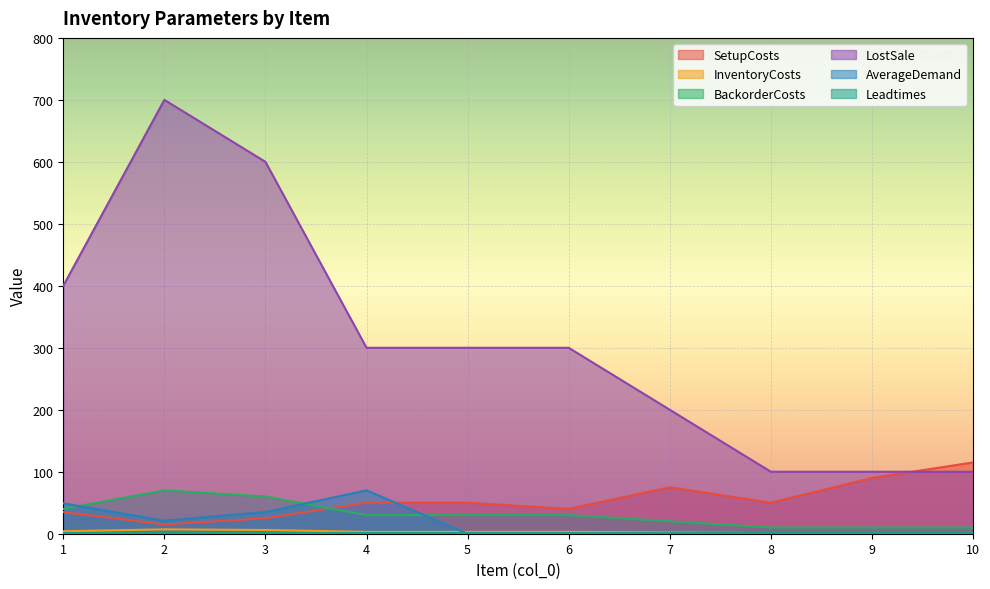

True or false: SetupCosts and BackorderCosts intersect in this chart.

True